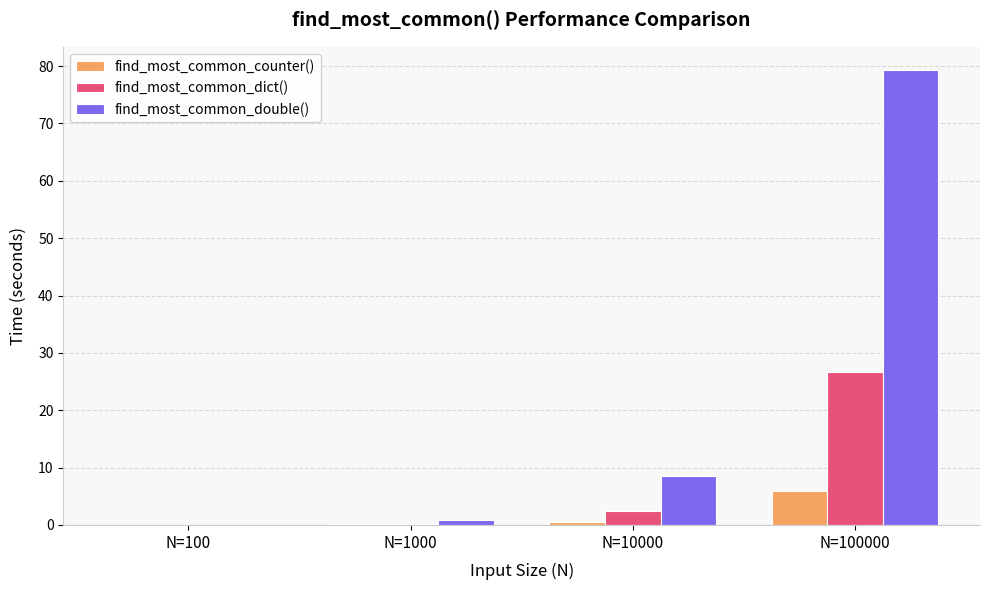

What is the maximum value shown in the chart?

79.4